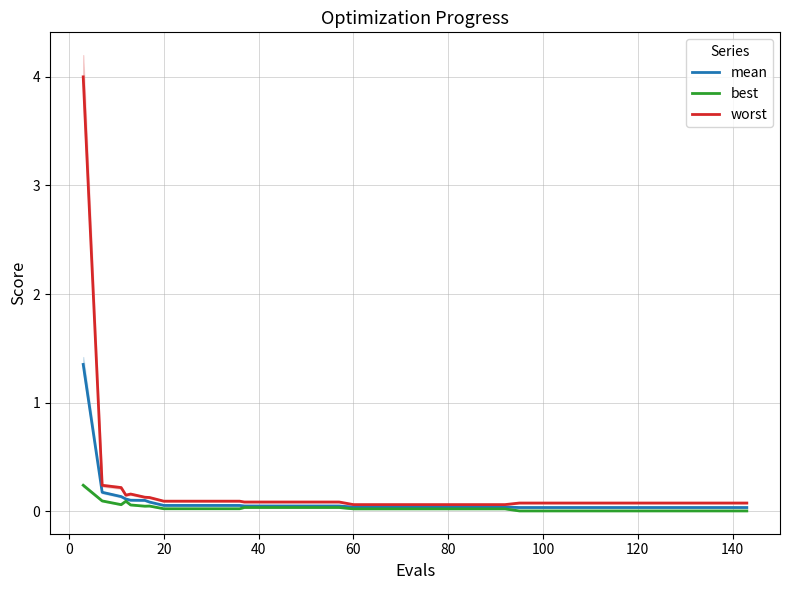

True or false: worst and mean cross at least once.

False